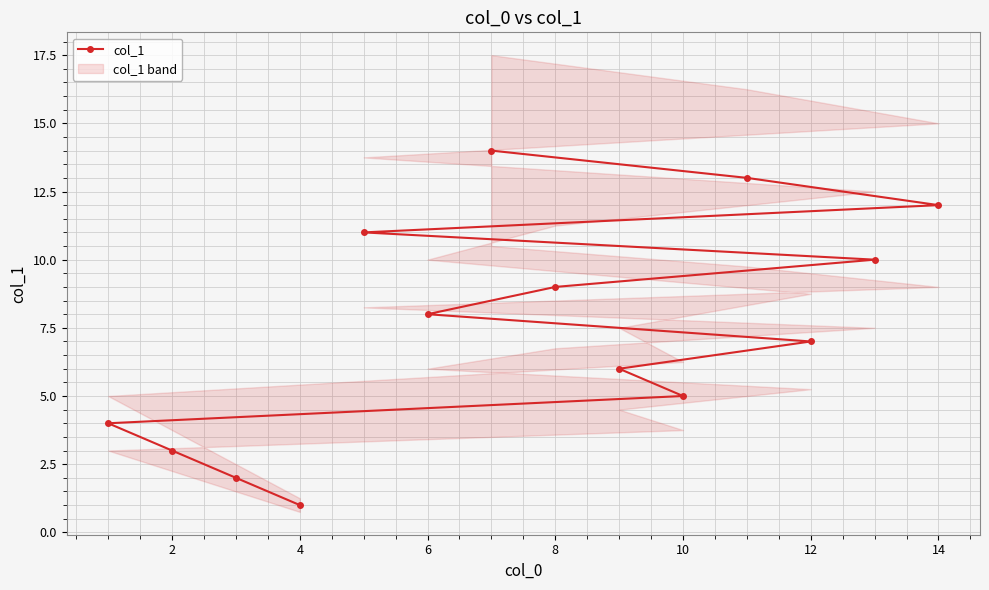

Is it true that col_1 equals 9 at 8?

True